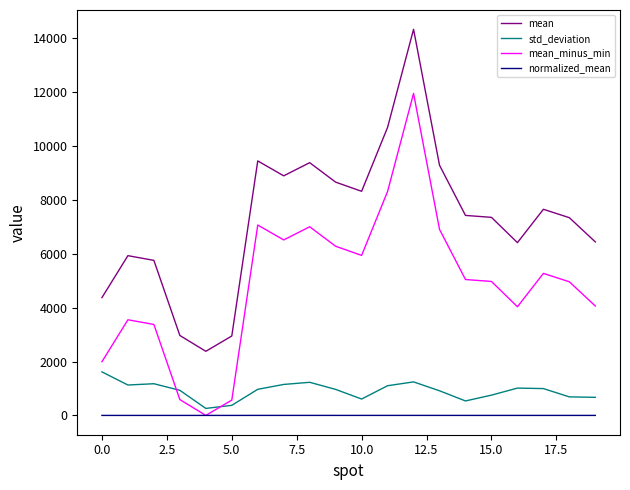

List the series in order of their peak value, highest first.

mean, mean_minus_min, std_deviation, normalized_mean